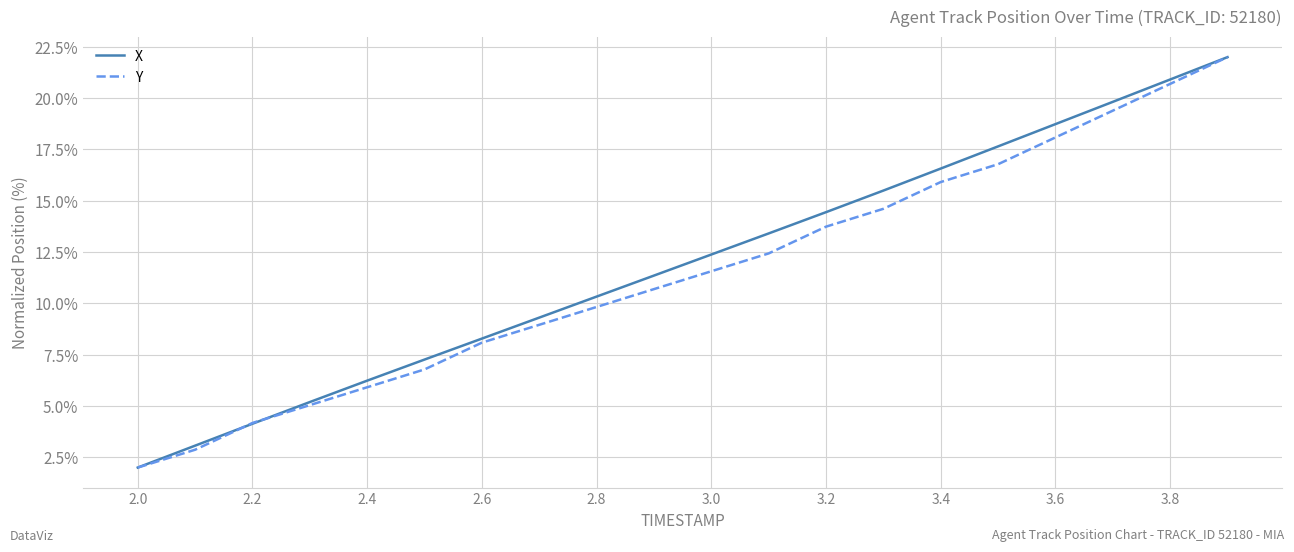

What is the lowest value of the X series?

2.0